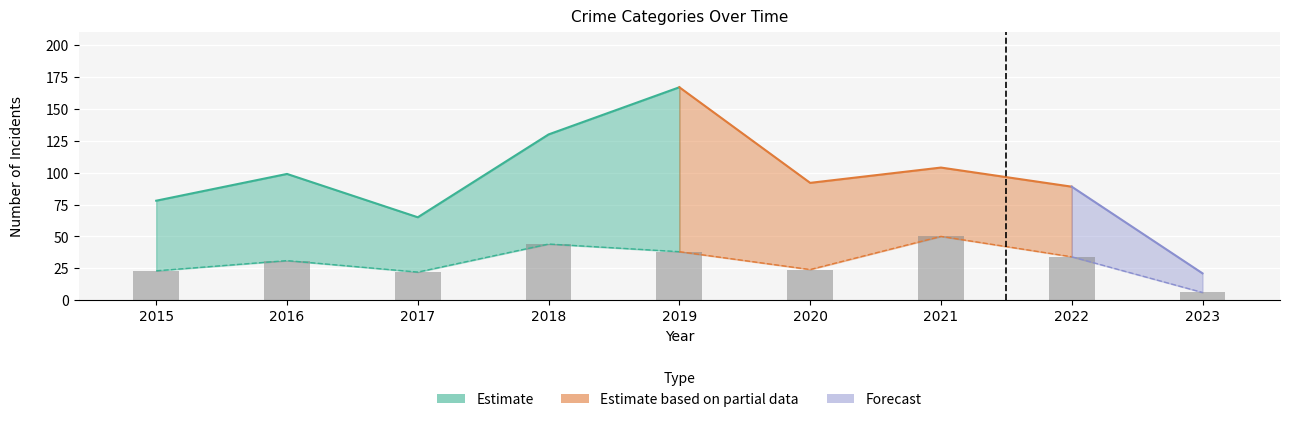

Rank the categories by value from lowest to highest.

2023, 2017, 2015, 2020, 2016, 2022, 2019, 2018, 2021